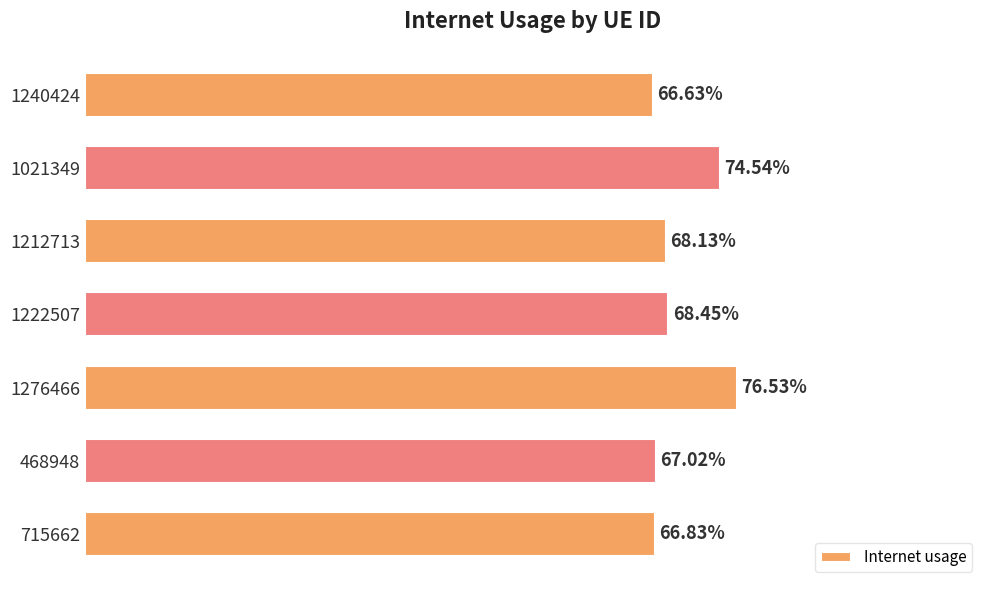

Does the chart contain any negative values?

No